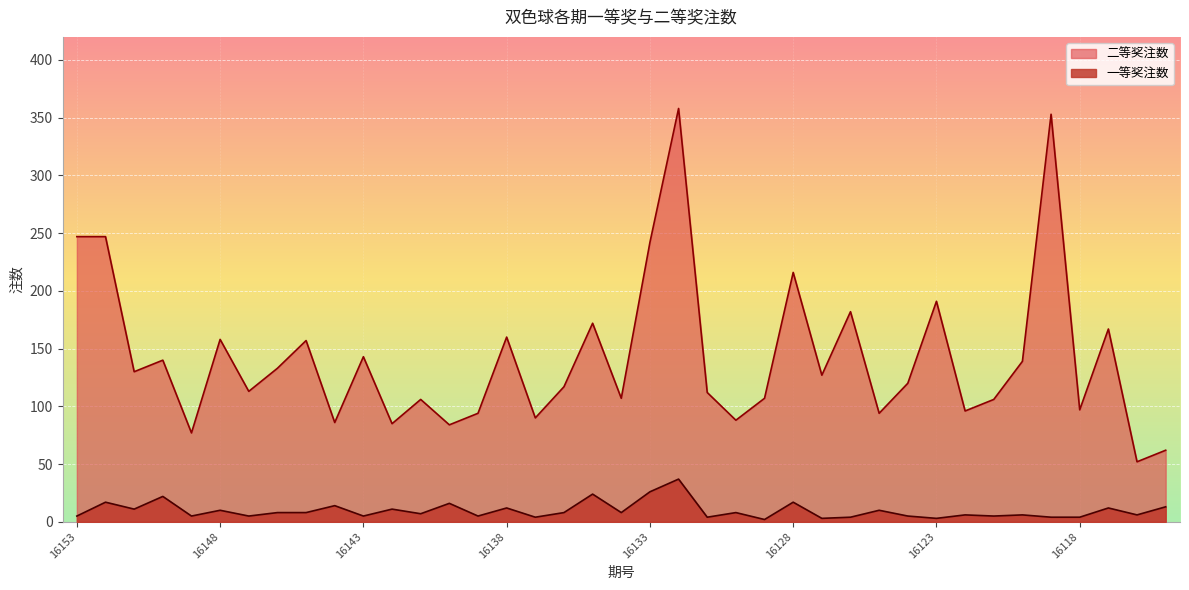

Does the chart display data point markers on the line(s)?

No